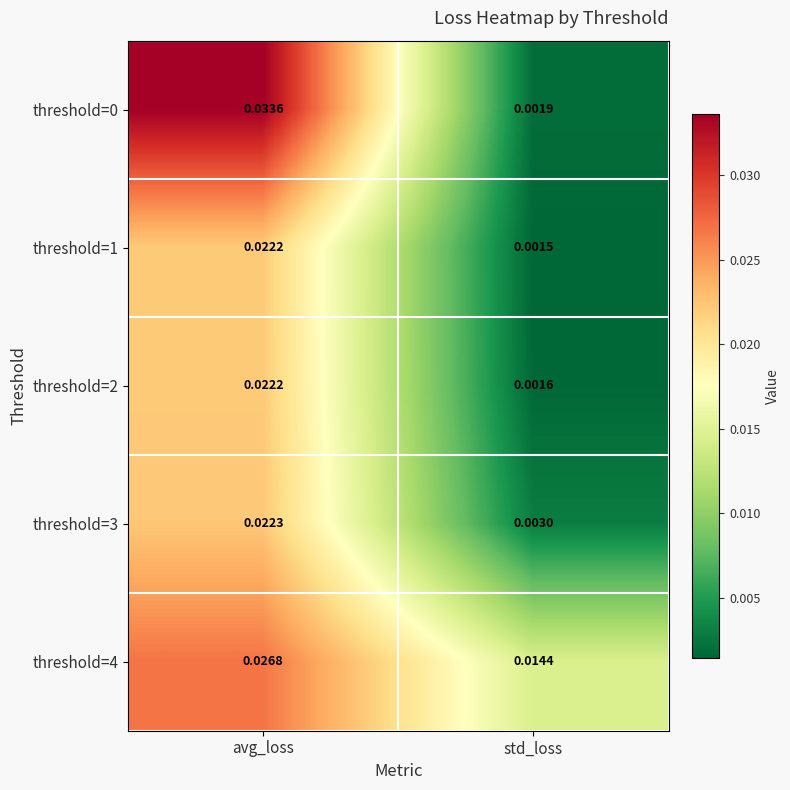

Which category has the lowest value across all series?

std_loss